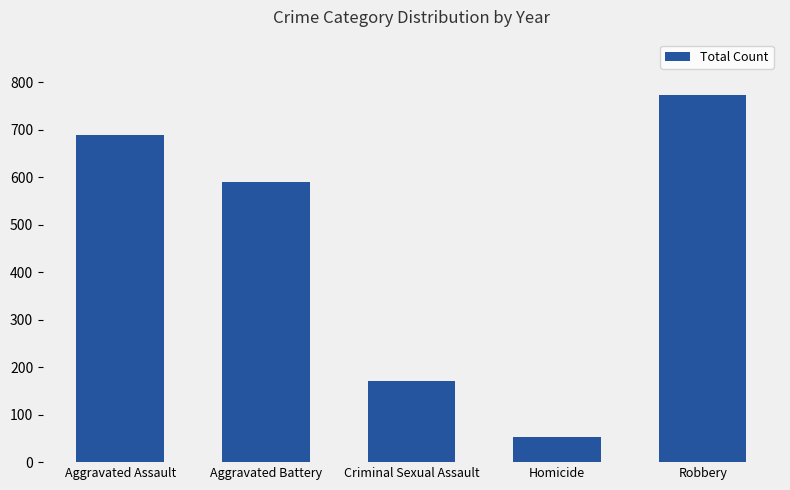

Rank the categories by value from lowest to highest.

Homicide, Criminal Sexual Assault, Aggravated Battery, Aggravated Assault, Robbery